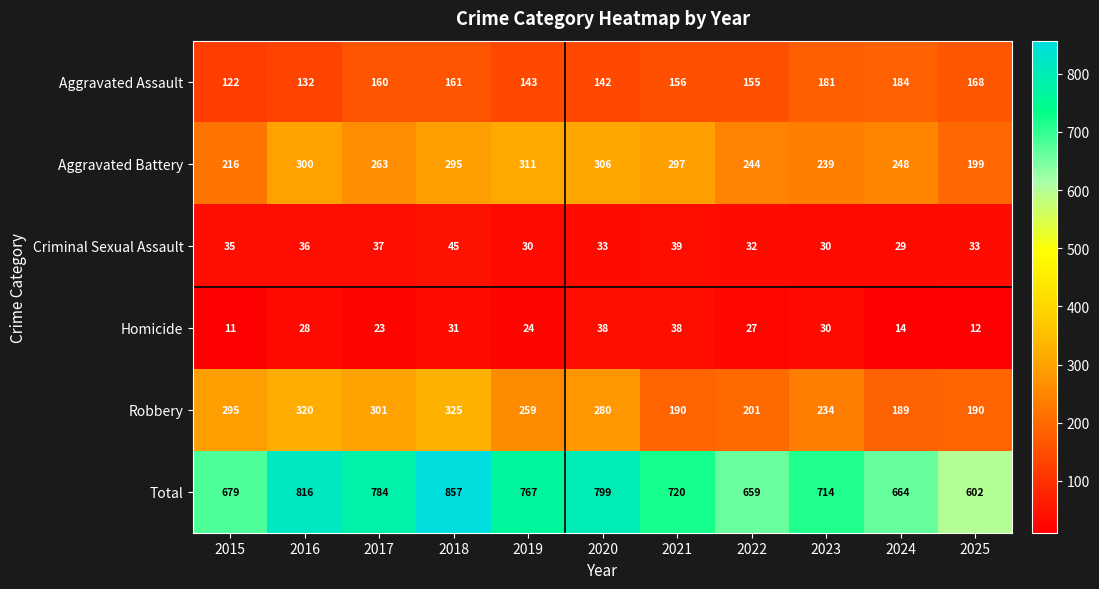

What is the total value across all series at 2017?

1568